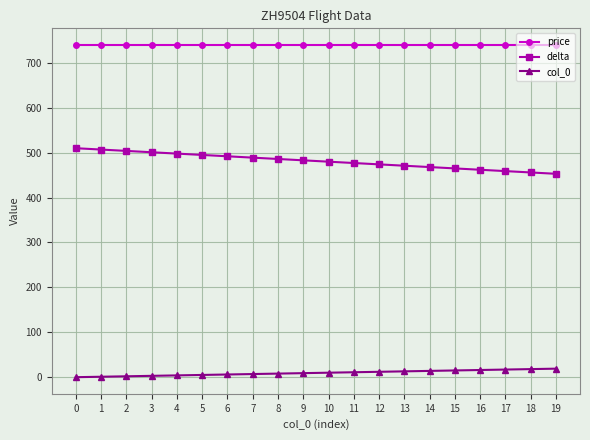

Is it true that delta equals 465 at 15?

True